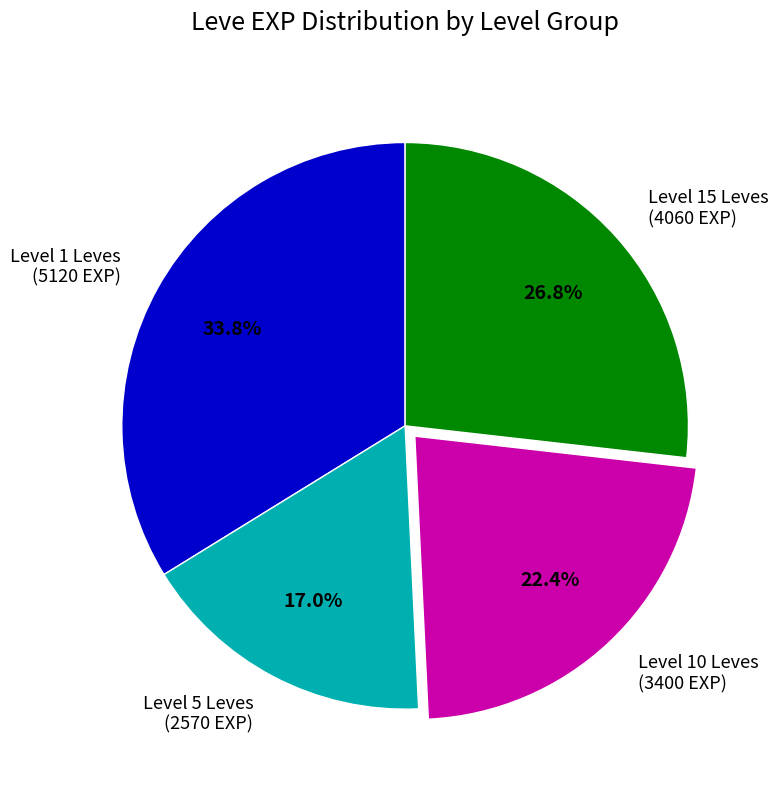

How many slices are in this pie chart?

4